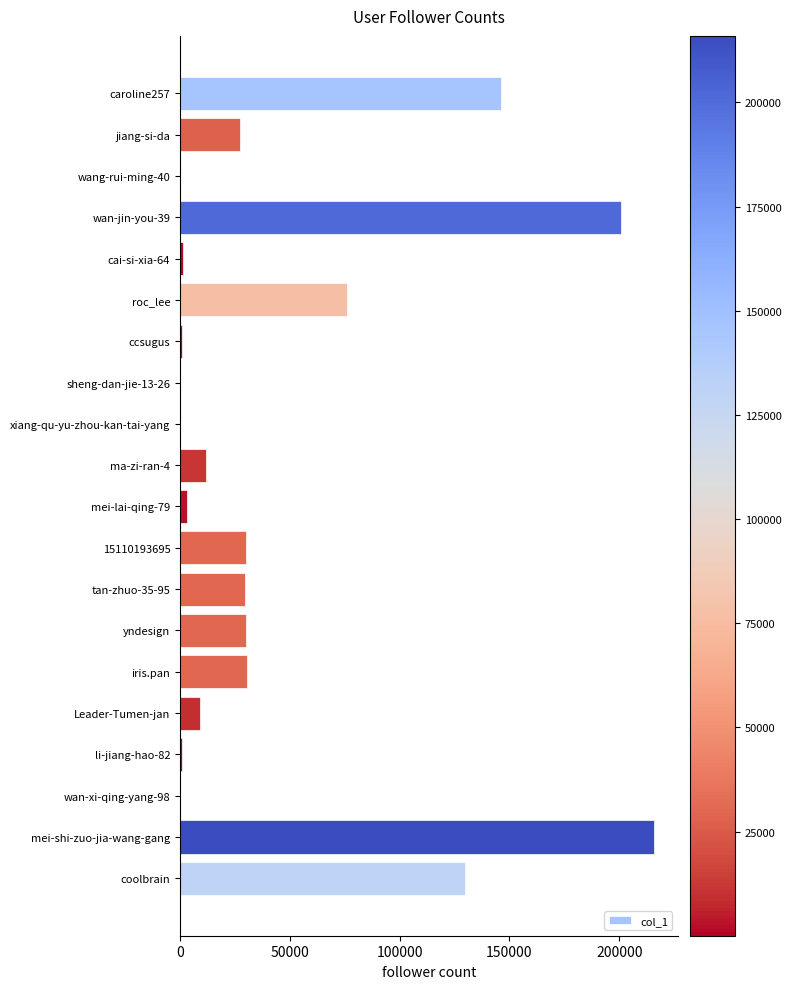

Which label corresponds to the largest value in the chart?

mei-shi-zuo-jia-wang-gang